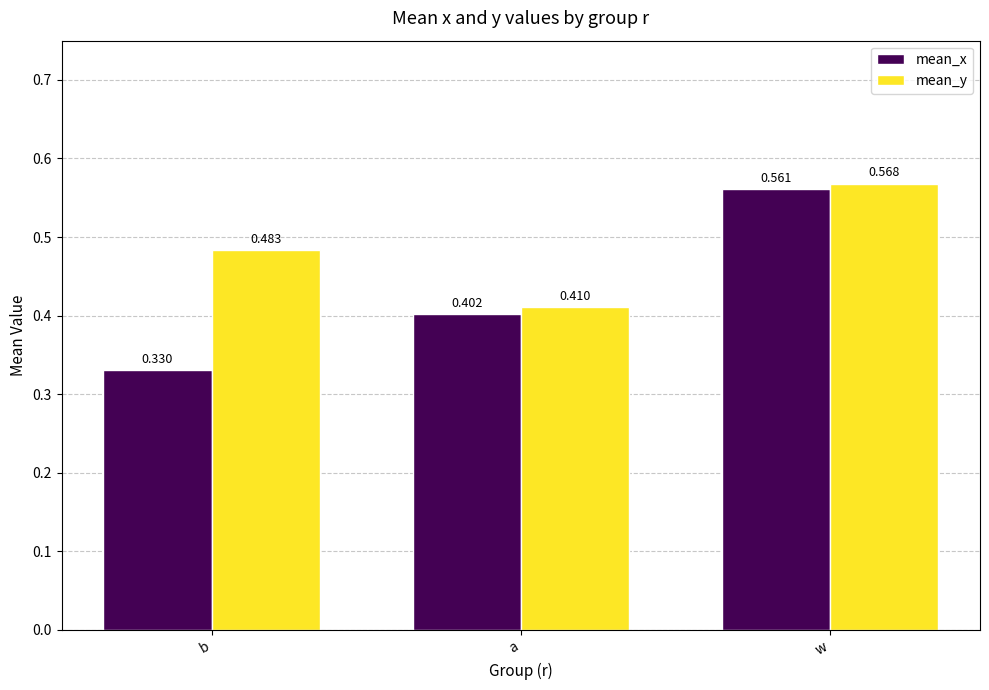

Between a and w, which series saw the biggest shift?

mean_x